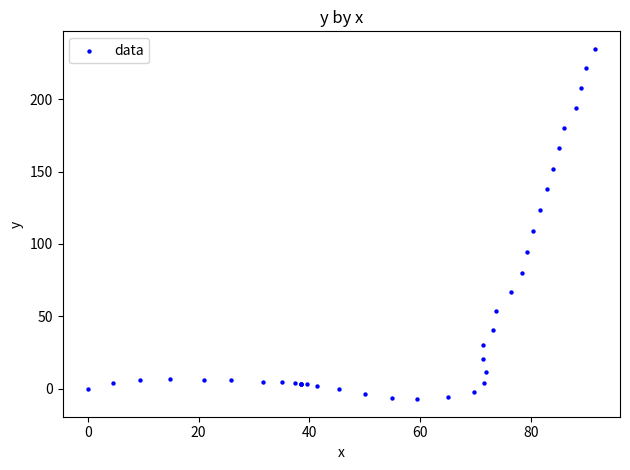

What Y value in the scatter plot is closest to 113?

108.6